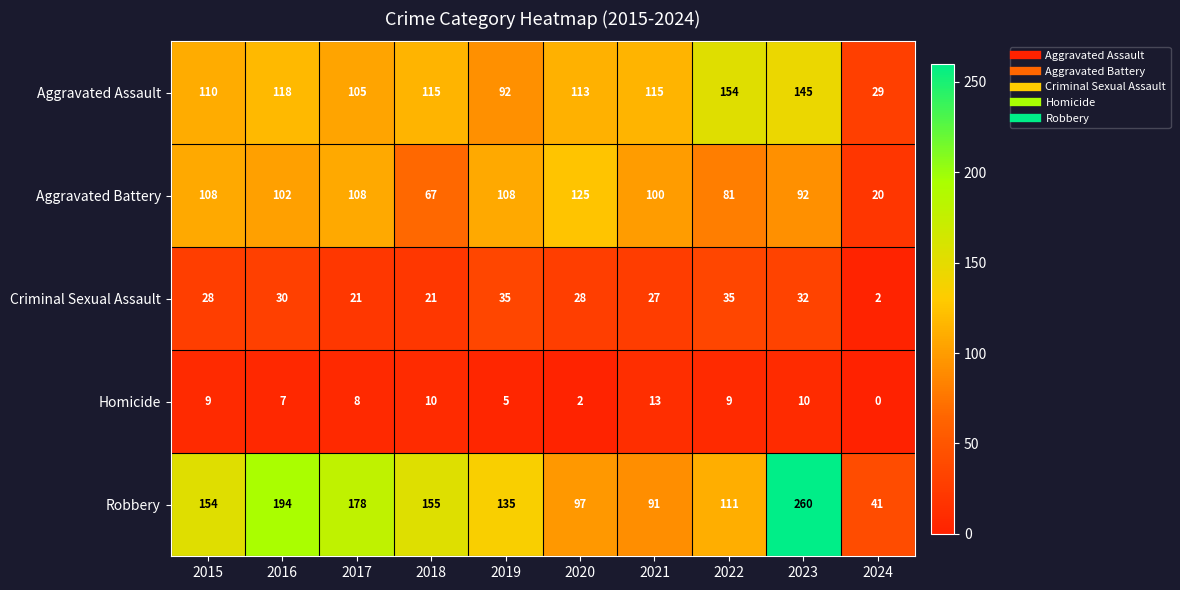

The Aggravated Assault series shows 115 at 2021. True or false?

True